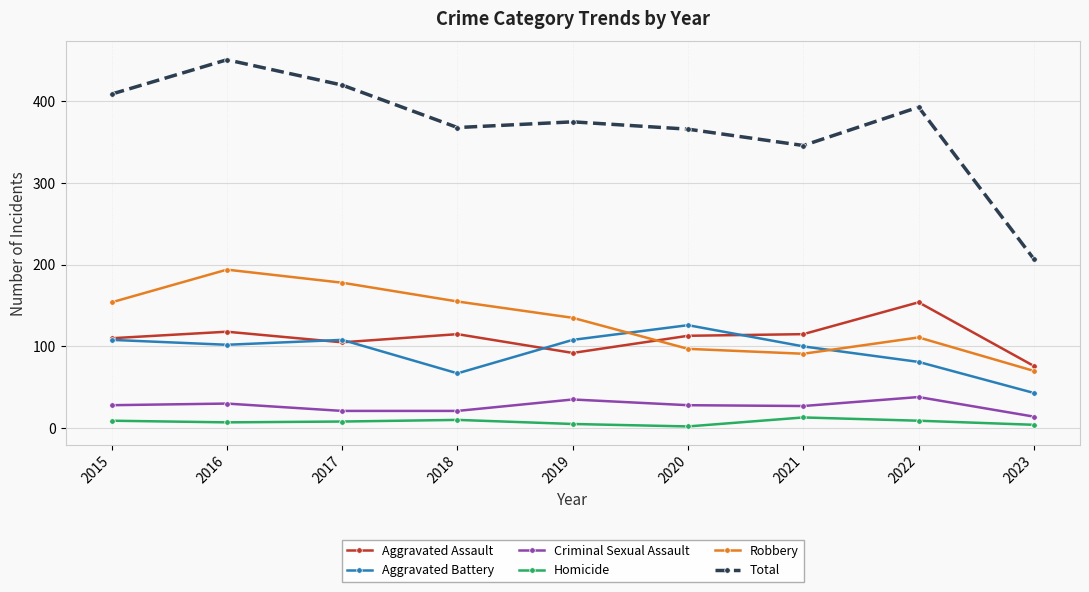

At which label is Aggravated Battery closest to 84?

2022